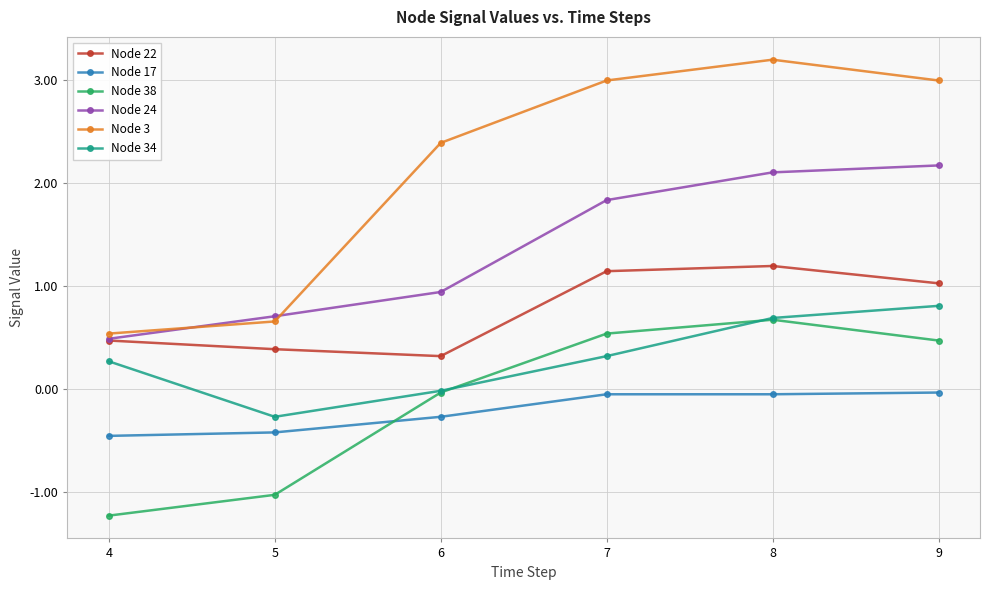

True or false: Node 17 and Node 3 intersect in this chart.

False